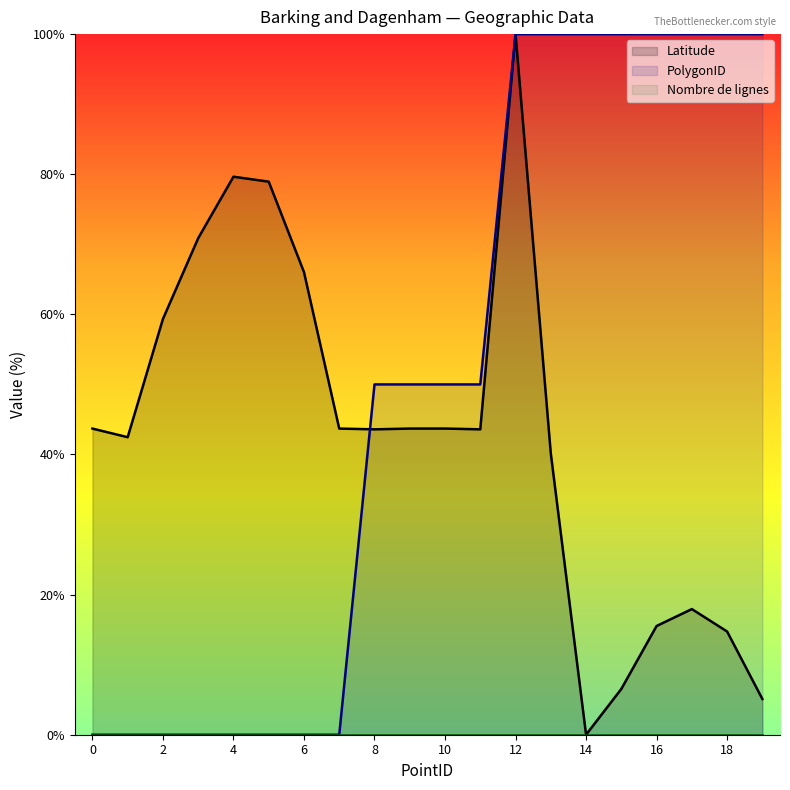

What is the maximum value shown in the chart?

100.0